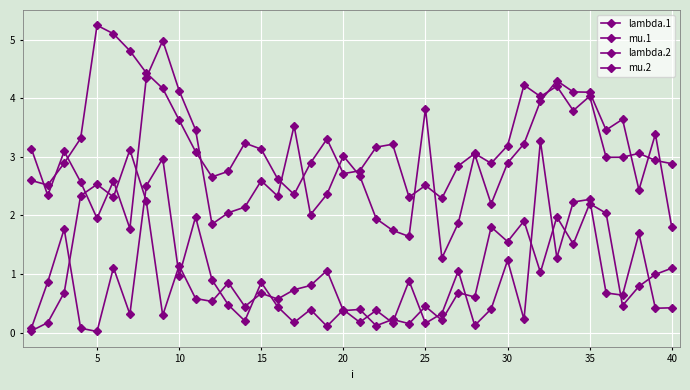

How many distinct data groups are displayed?

4